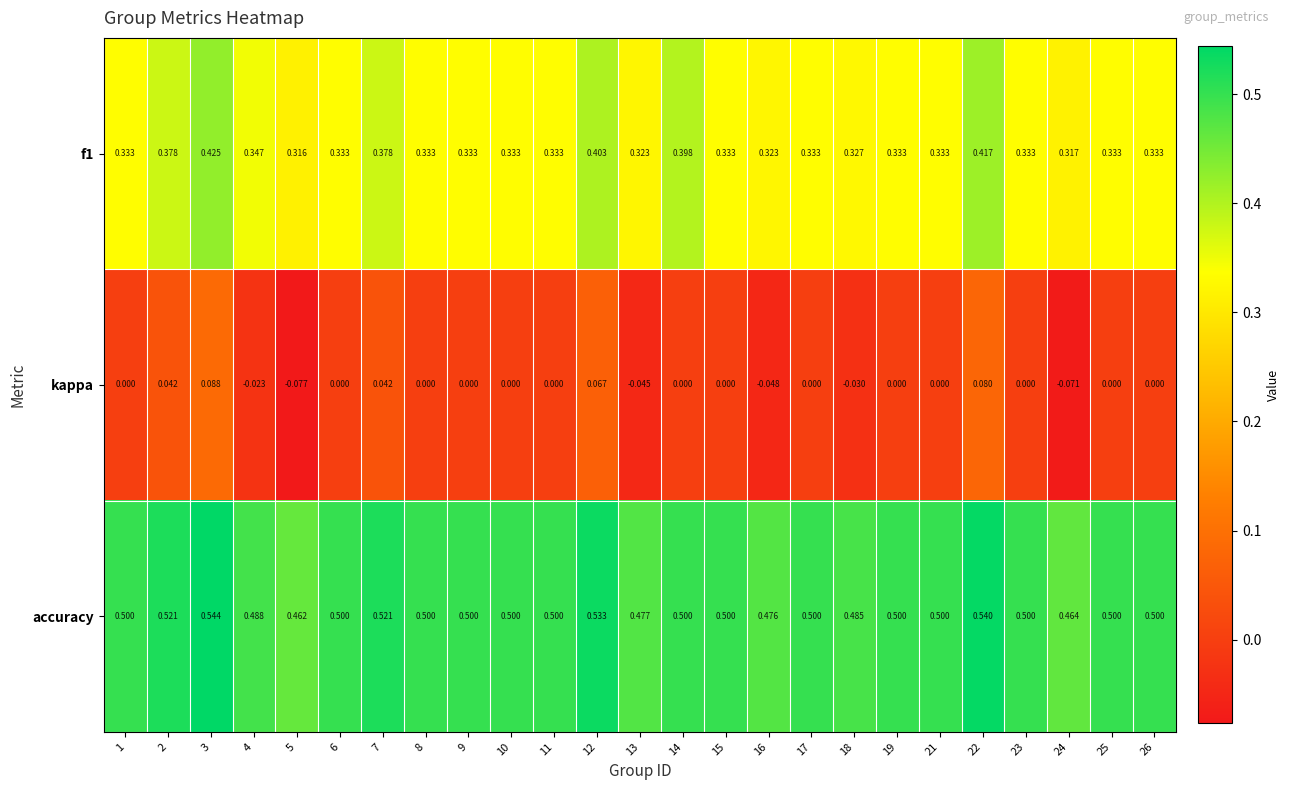

Which series has the largest total across all categories?

accuracy